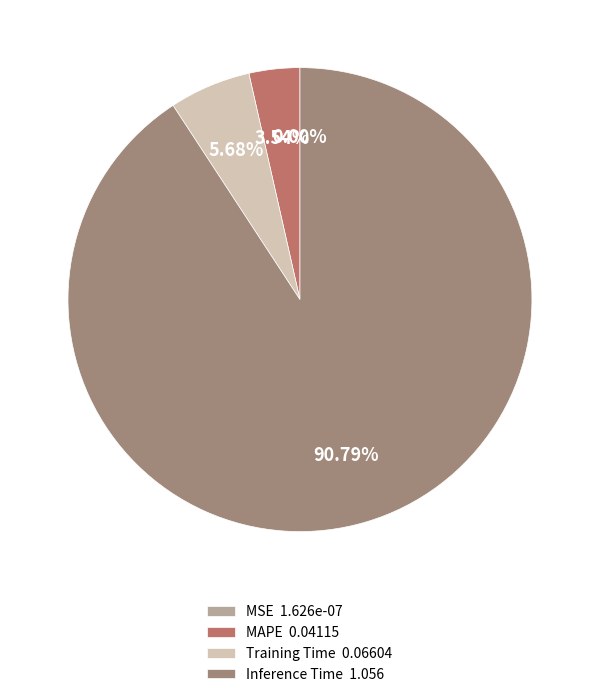

Is there any slice that represents more than half of the pie?

Yes